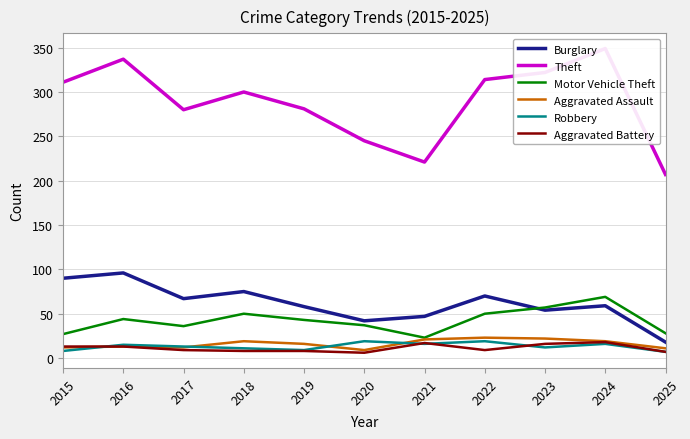

In Theft, how many points are higher than both neighbors (excluding endpoints)?

3